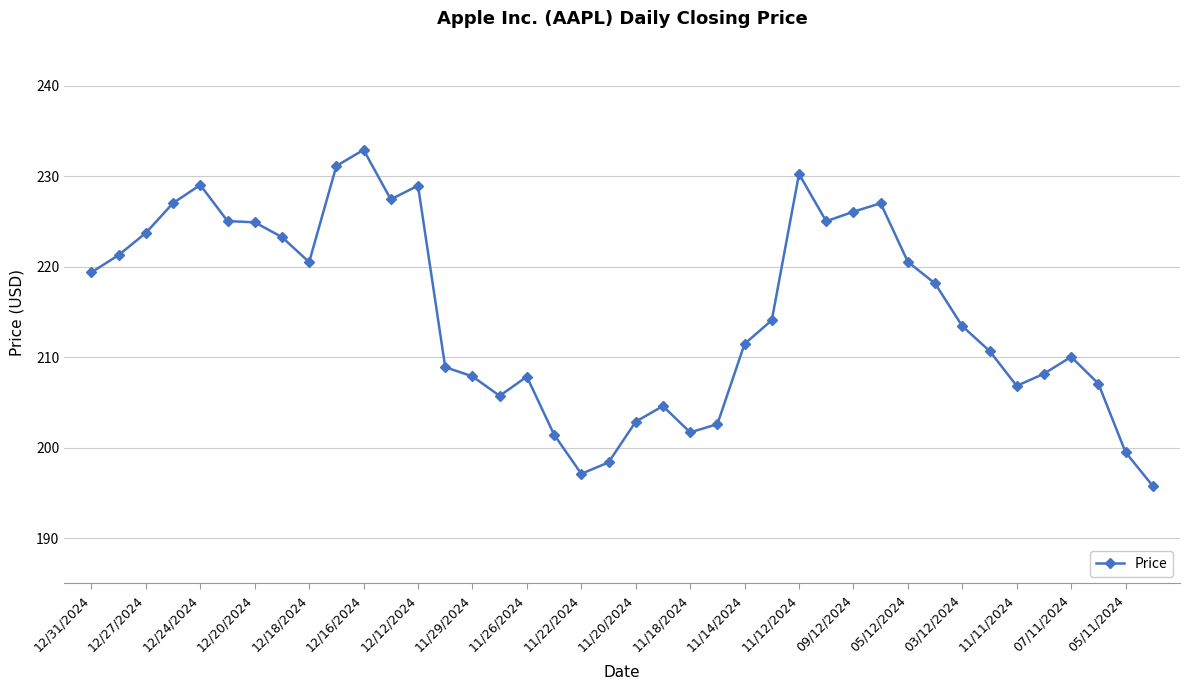

What is the greatest value displayed?

232.9